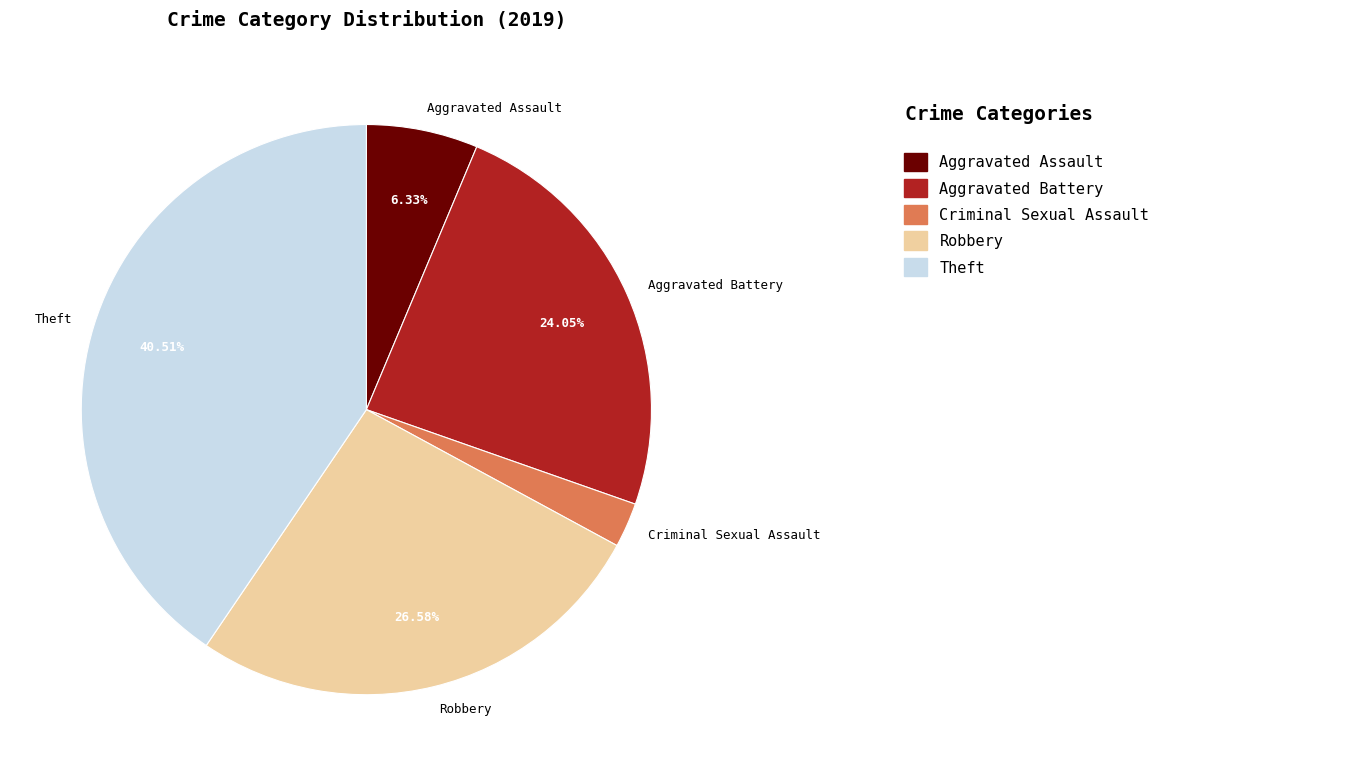

Which slice is the largest?

Theft